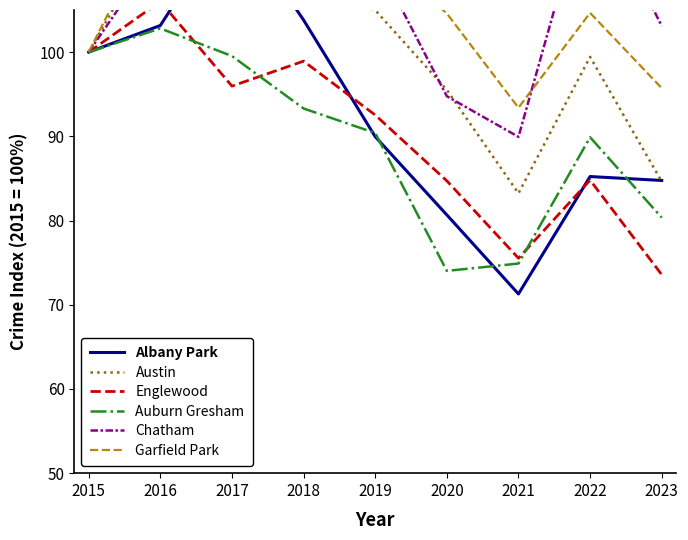

Which series has the largest total across all categories?

Chatham